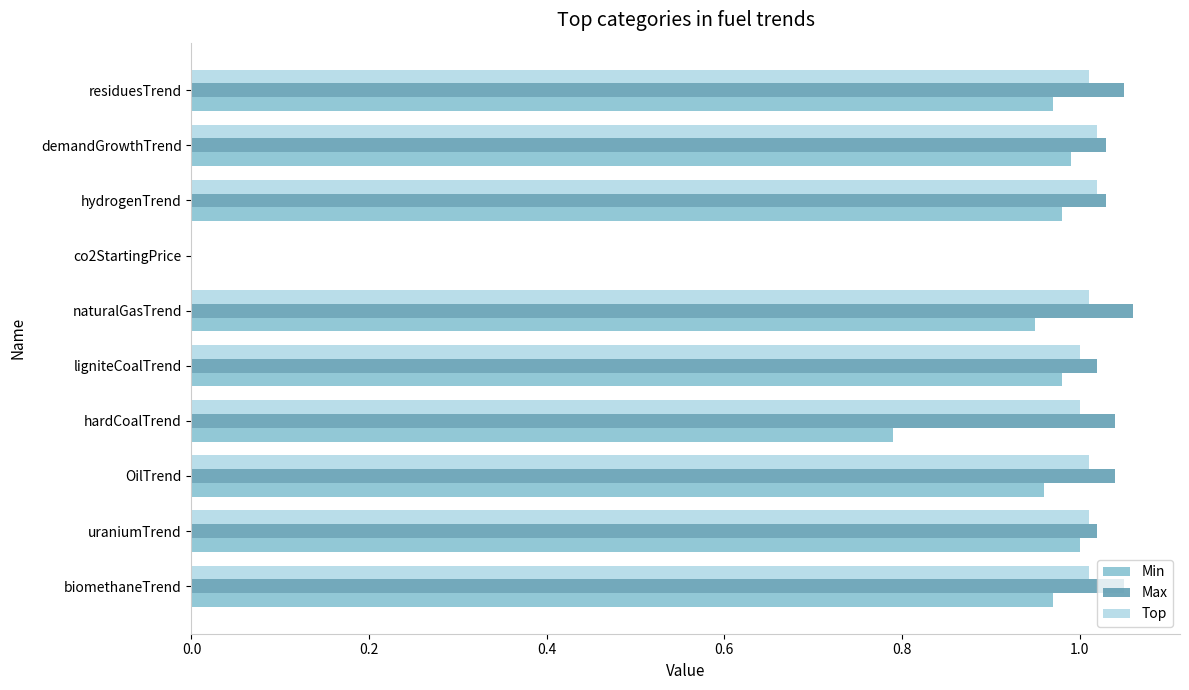

Is the value of Top at uraniumTrend greater than the value of Min at co2StartingPrice?

Yes